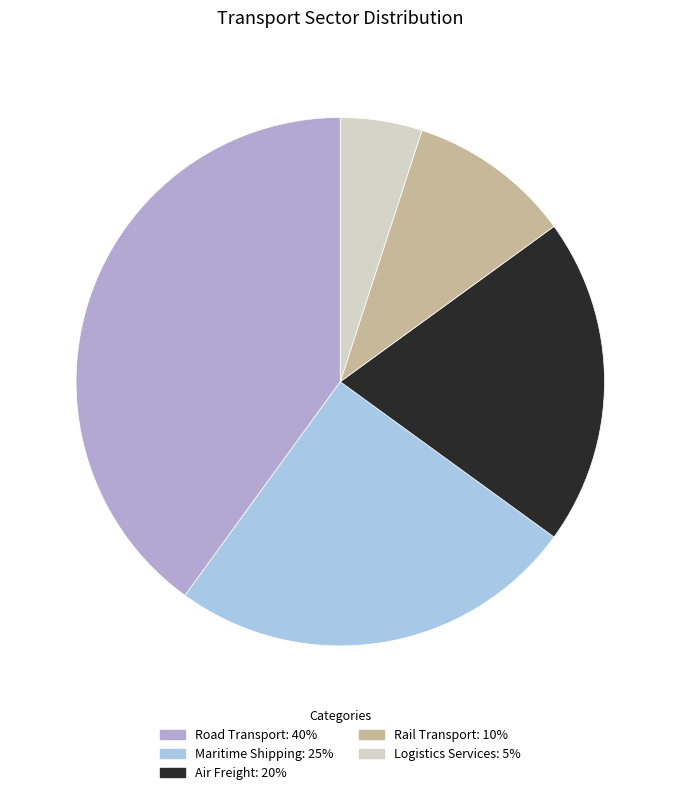

Which category has the smallest portion of the pie?

Logistics Services